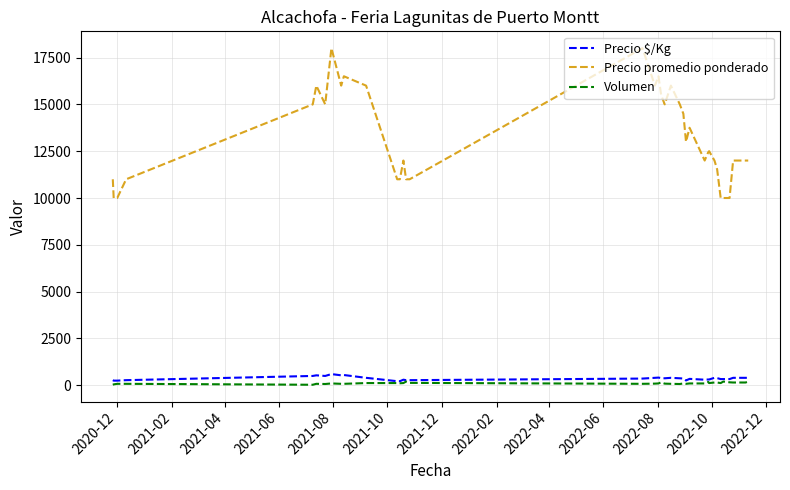

True or false: Precio $/Kg and Precio promedio ponderado cross at least once.

False